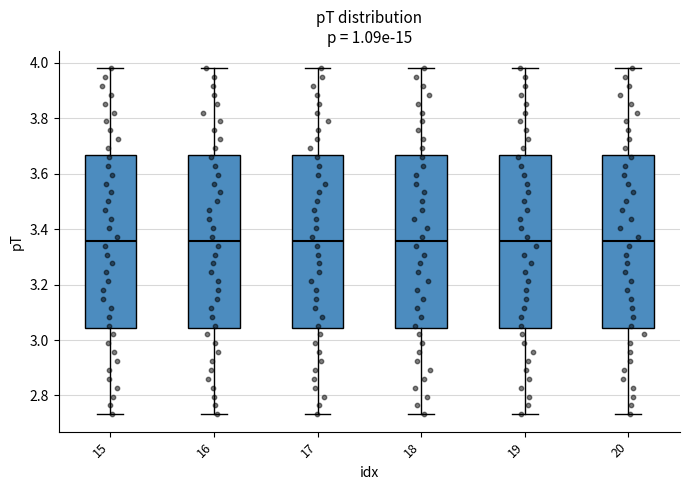

Reading left to right, read every box against the y-axis: the position of its median line, the range the box covers, and the ends of its whiskers. The values are not printed on the chart, so give them approximately, as read against the axis.

15: median 3.36, box 3.04 to 3.66, whiskers 2.74 to 3.98
16: median 3.36, box 3.04 to 3.66, whiskers 2.74 to 3.98
17: median 3.36, box 3.04 to 3.66, whiskers 2.74 to 3.98
18: median 3.36, box 3.04 to 3.66, whiskers 2.74 to 3.98
19: median 3.36, box 3.04 to 3.66, whiskers 2.74 to 3.98
20: median 3.36, box 3.04 to 3.66, whiskers 2.74 to 3.98